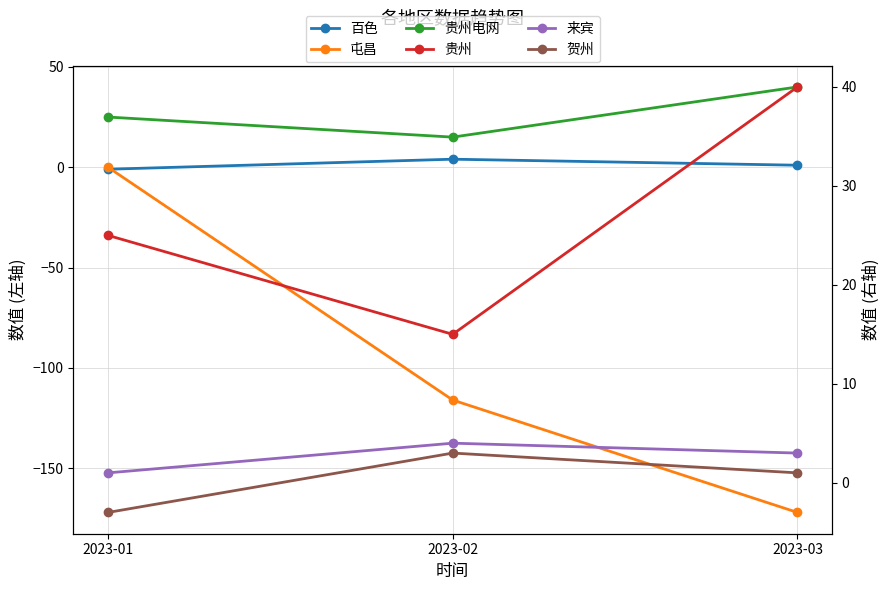

What is the lowest value of the 贵州 series?

15